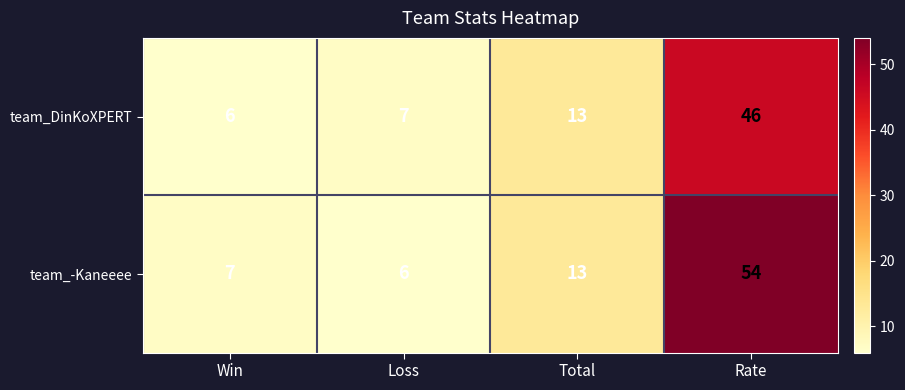

What is the sum of the team_DinKoXPERT values at Rate and Win?

52